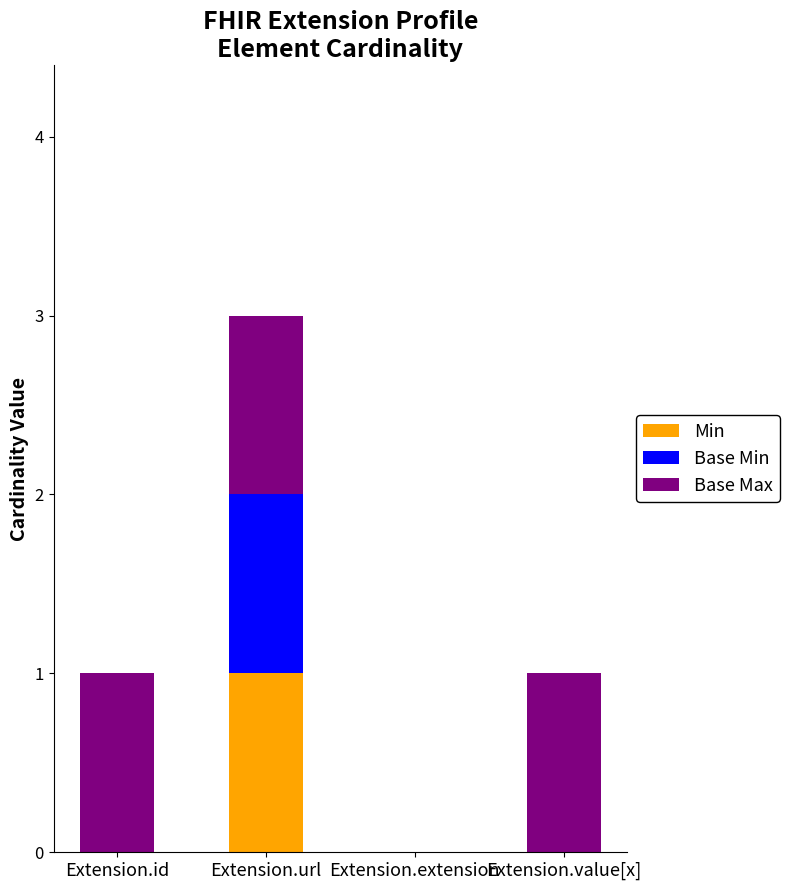

Is it true that Min equals -1 at Extension.extension?

False